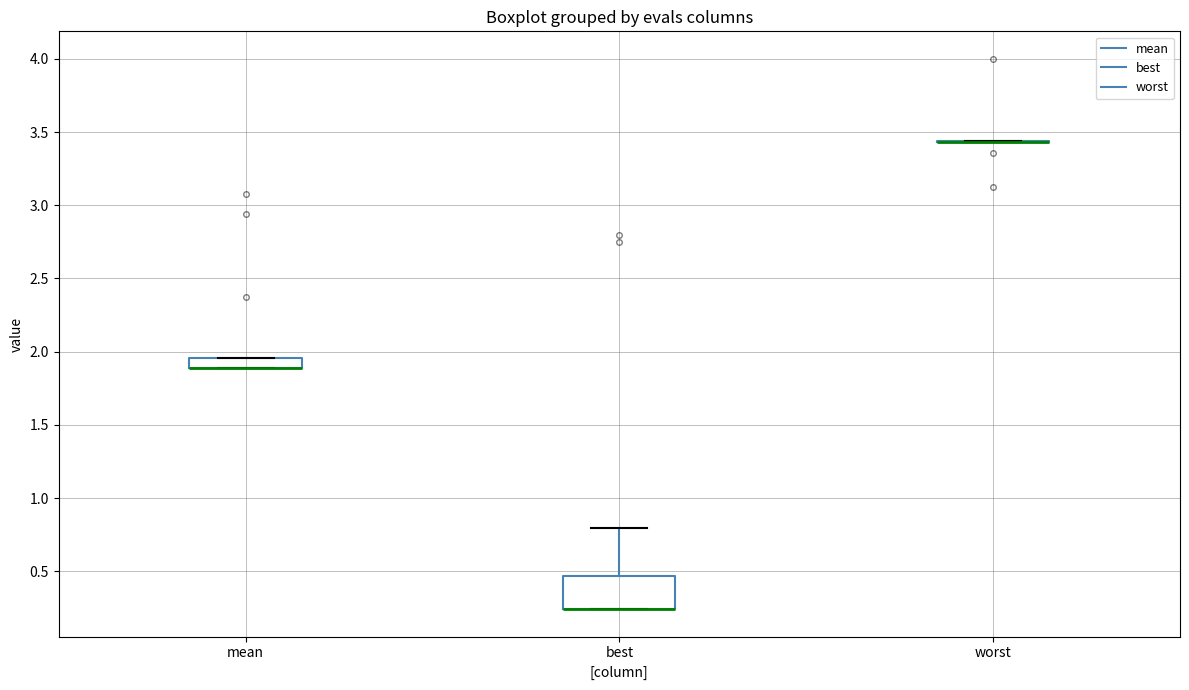

Comparing the boxes themselves (not the whiskers), which one is the tallest?

best